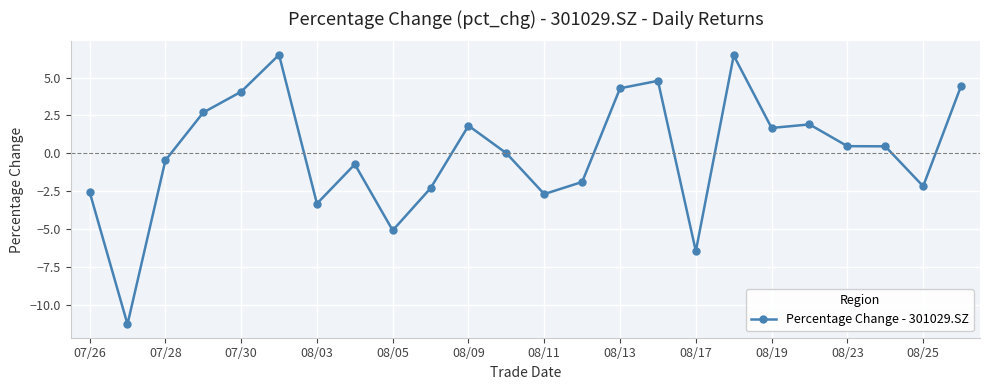

True or false: the data has more than 1 interior local peaks.

True